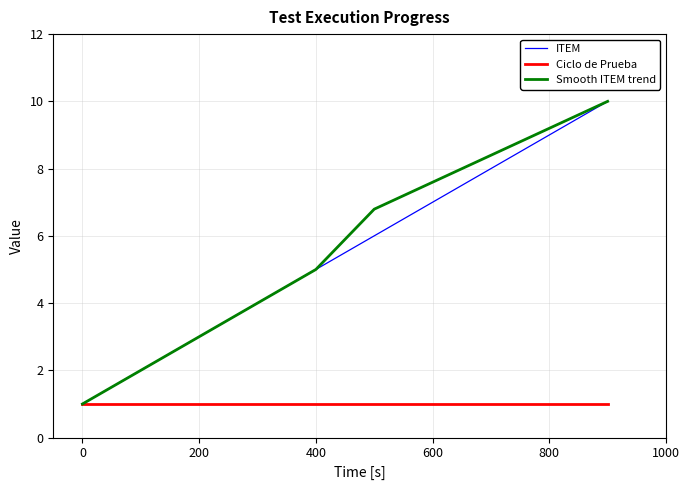

What is the minimum value shown in the chart?

1.0